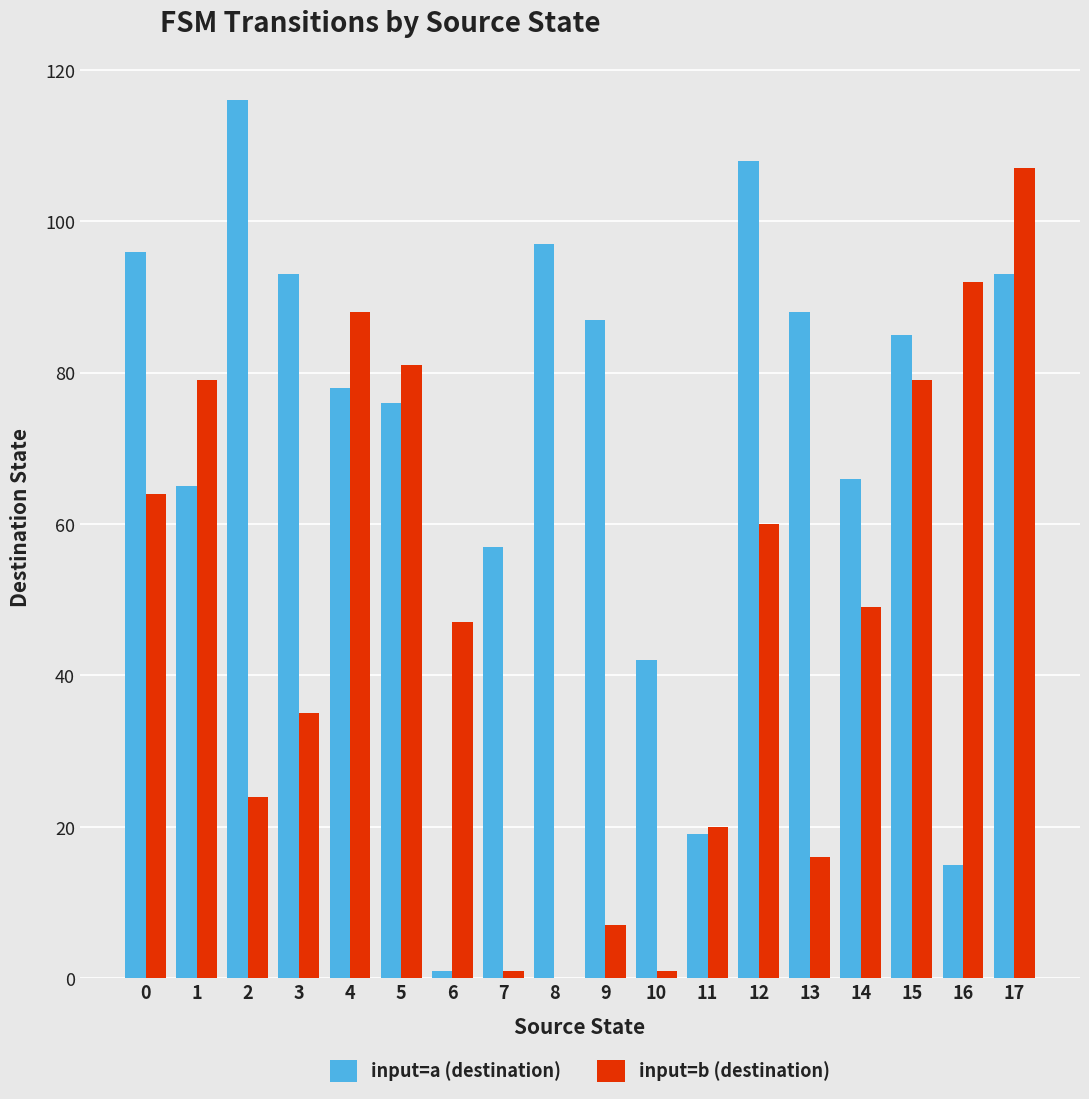

What is the maximum value shown in the chart?

116